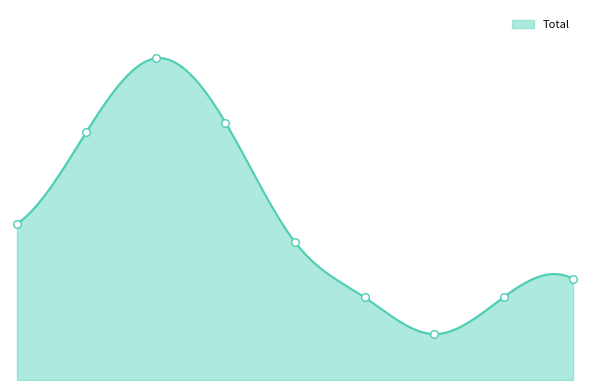

Which series has the largest total across all categories?

Total